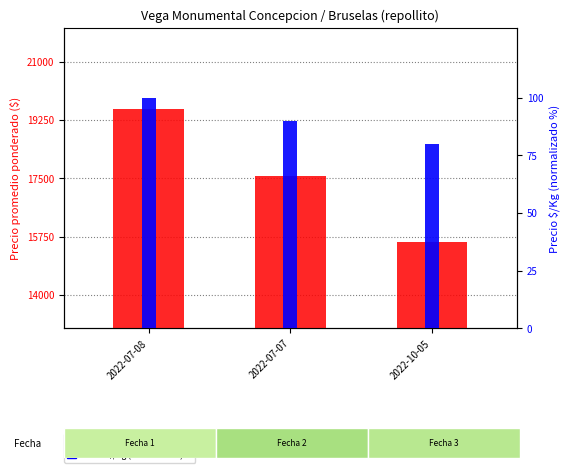

Is the value of Precio $/Kg (norm) at 2022-10-05 greater than the value of Precio promedio ponderado at 2022-10-05?

No